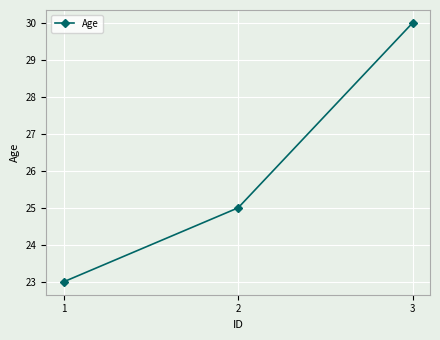

List the labels in order of value, largest first.

3, 2, 1